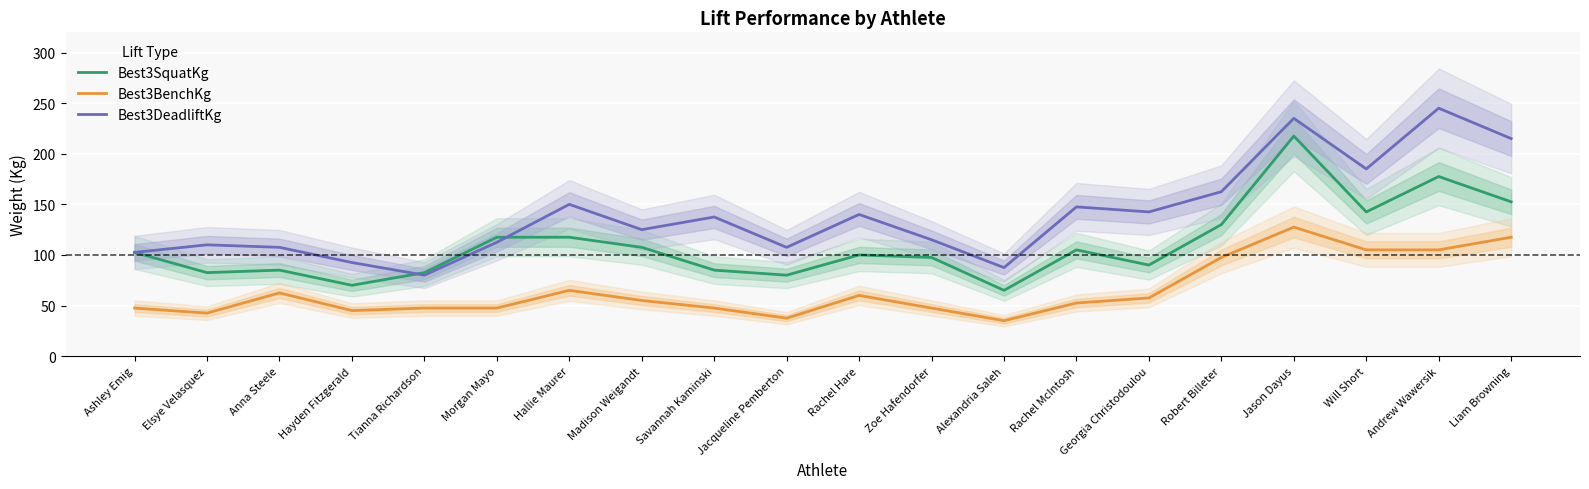

At which label does Best3SquatKg reach its minimum?

Alexandria Saleh